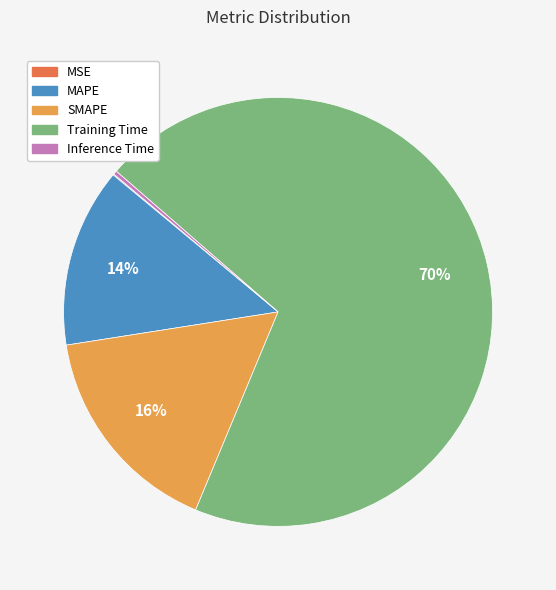

Between Inference Time and Training Time, which is larger?

Training Time